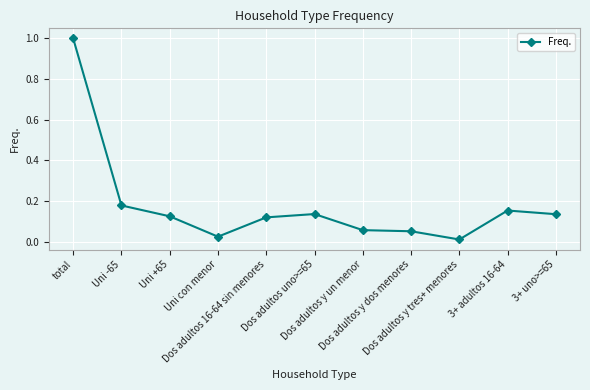

What is the sum of all values?

2.0